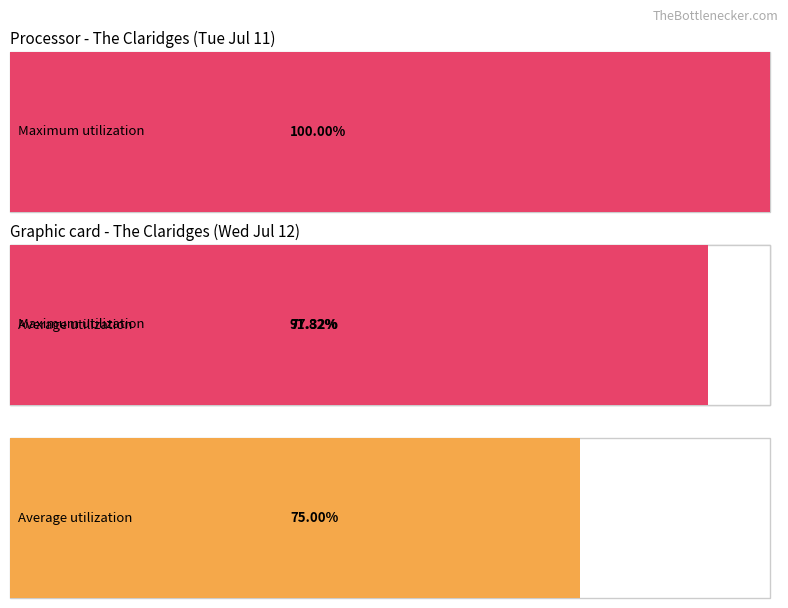

The value of Average utilization at Group Confirm is 29.5. True or false?

False